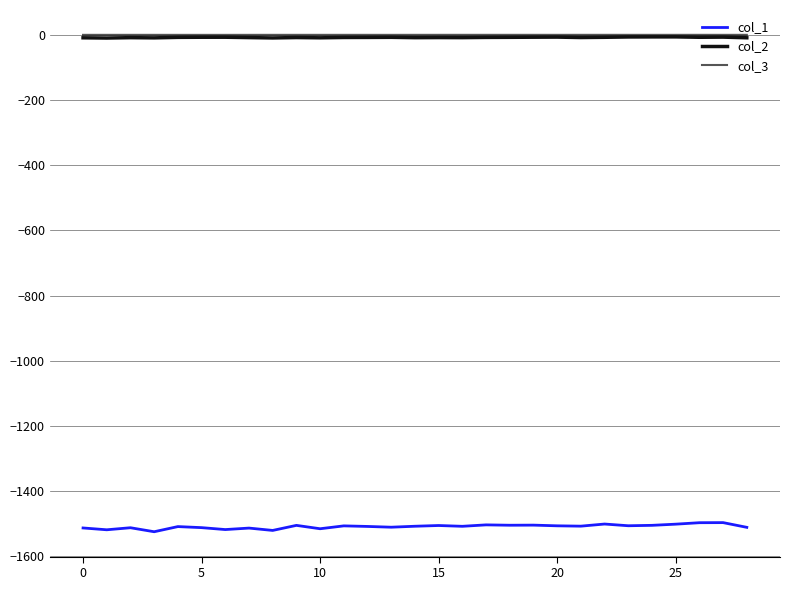

True or false: col_2 and col_3 intersect in this chart.

False